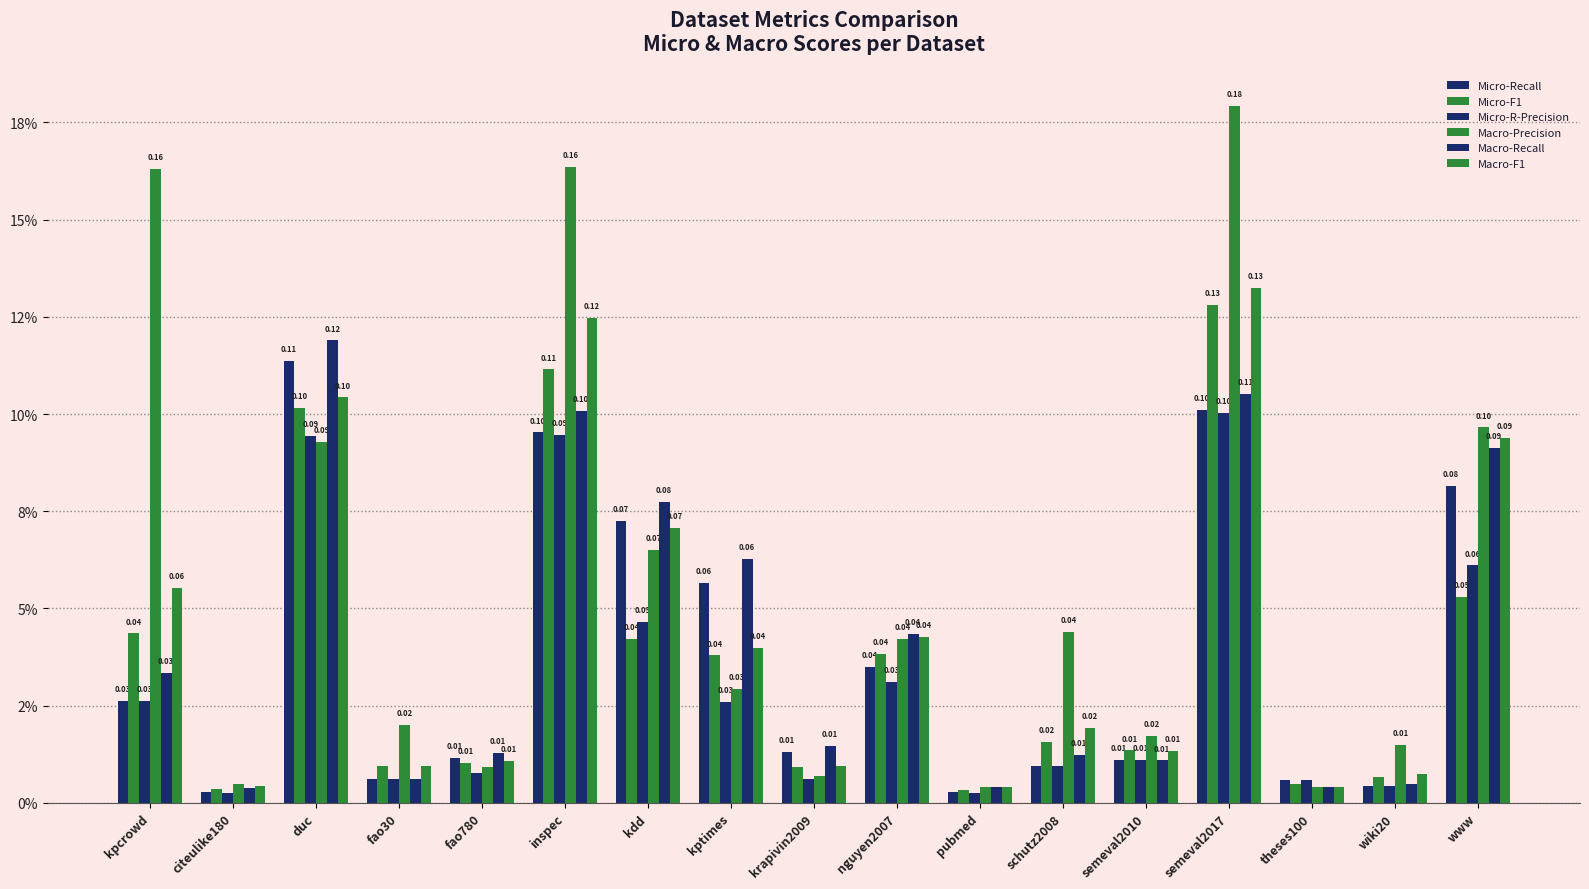

What is the value of the Micro-R-Precision bar at the 6th from the left?

0.1